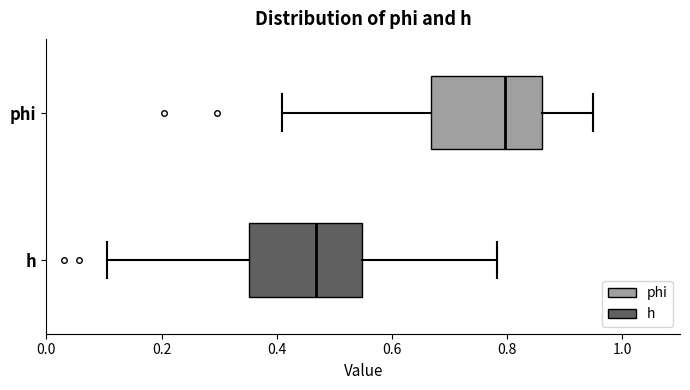

Which box's median line is the furthest to the right?

phi